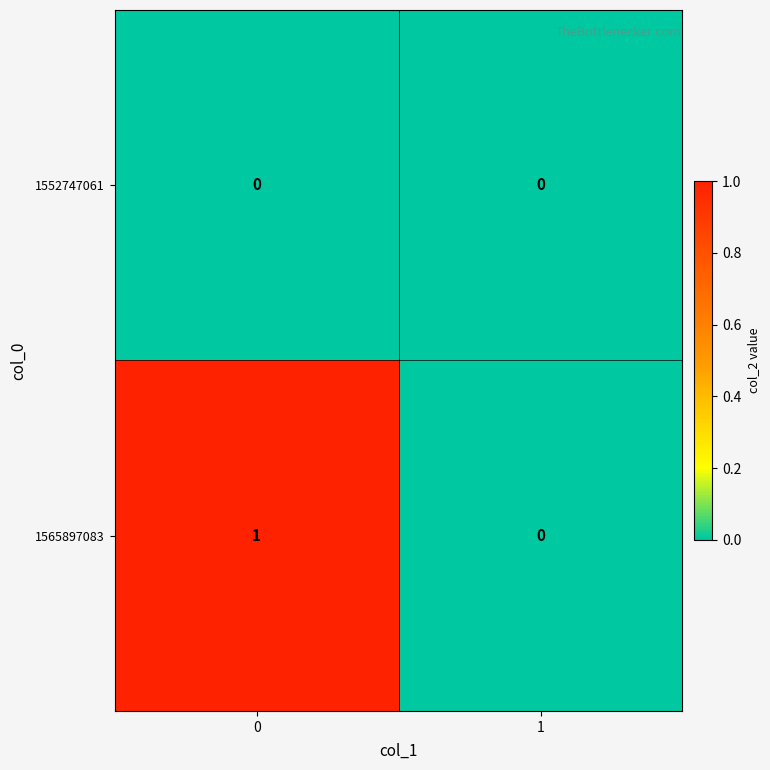

How many data points in 1565897083 are less than 1?

1